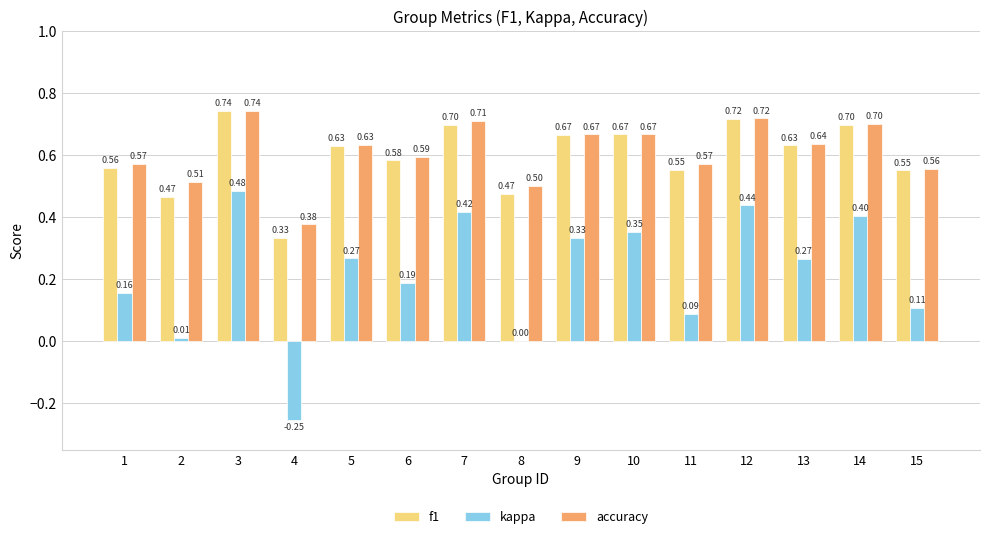

The value of kappa at 14 is 0.4. True or false?

True